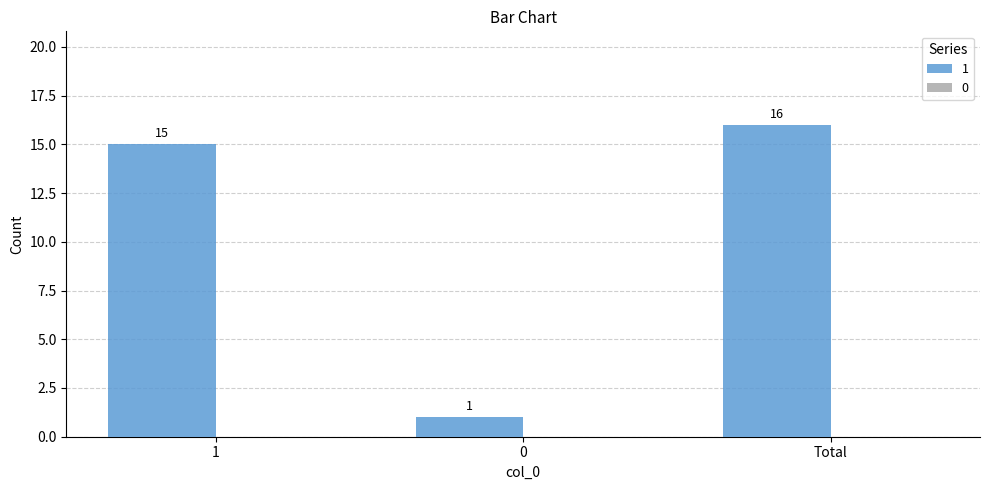

Rank the categories by value from lowest to highest.

0, 1, Total